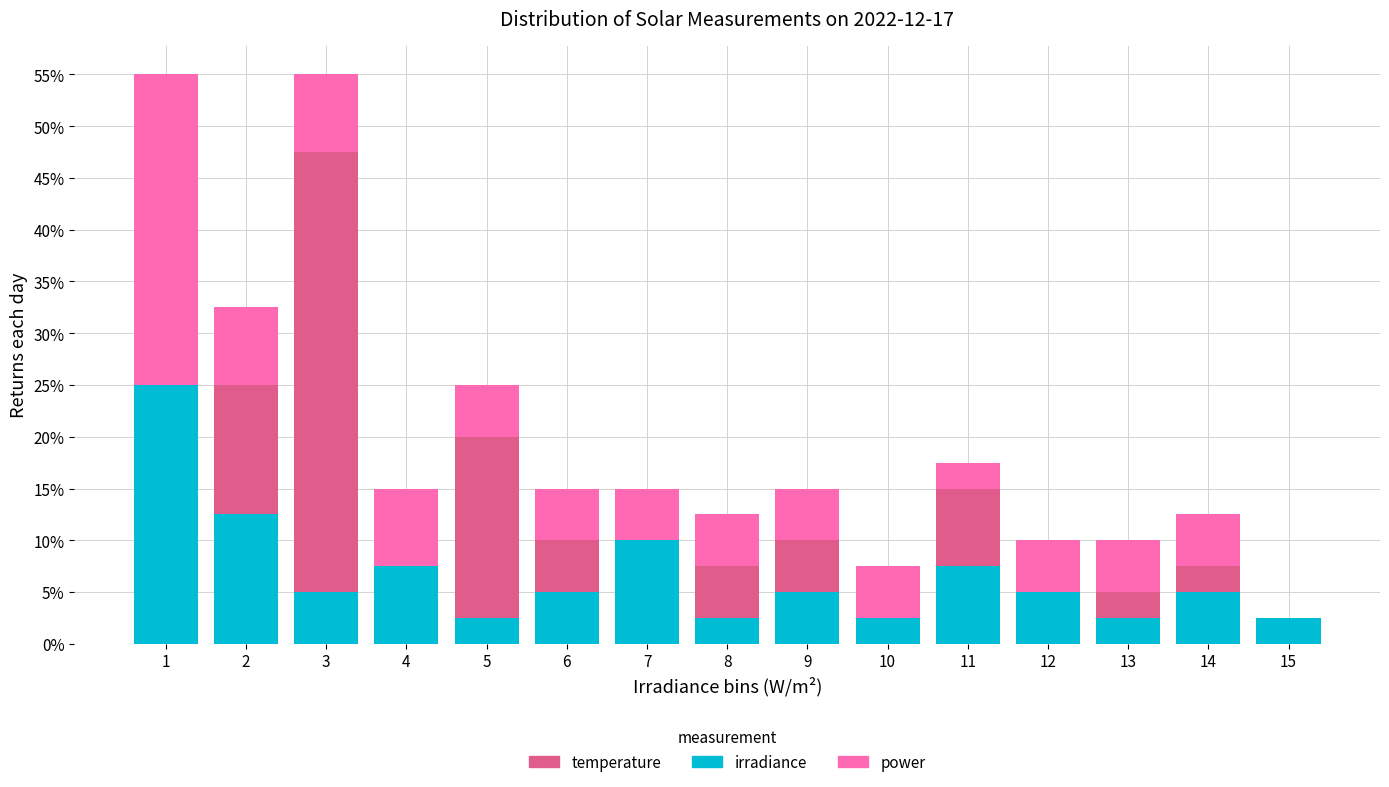

What is the total value across all series at 13?

10.0